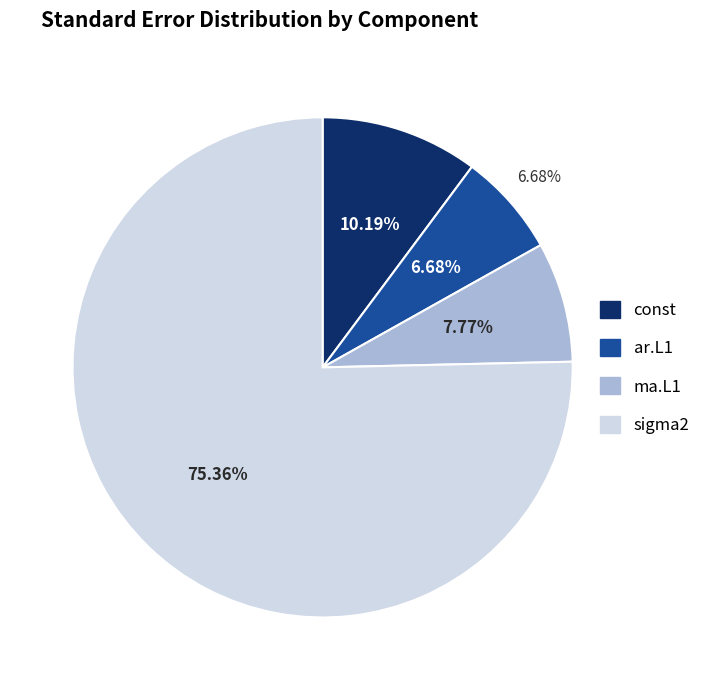

Is it true that ar.L1 is 1% of the pie?

False